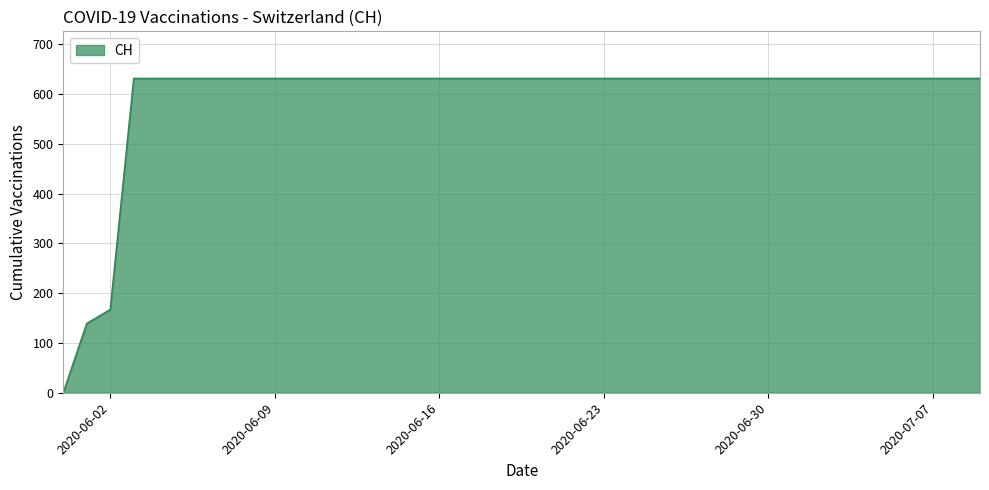

Reading left to right, list all the values displayed in this chart.

0	139	167	631	631	631	631	631	631	631	631	631	631	631	631	631	631	631	631	631	631	631	631	631	631	631	631	631	631	631	631	631	631	631	631	631	631	631	631	631